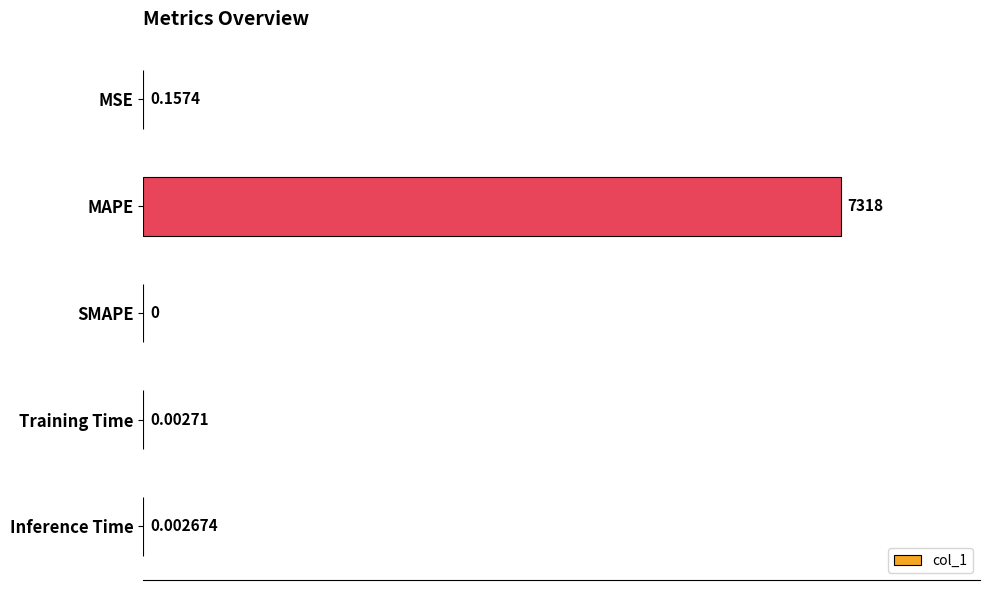

At which label is the value closest to 3658?

MSE